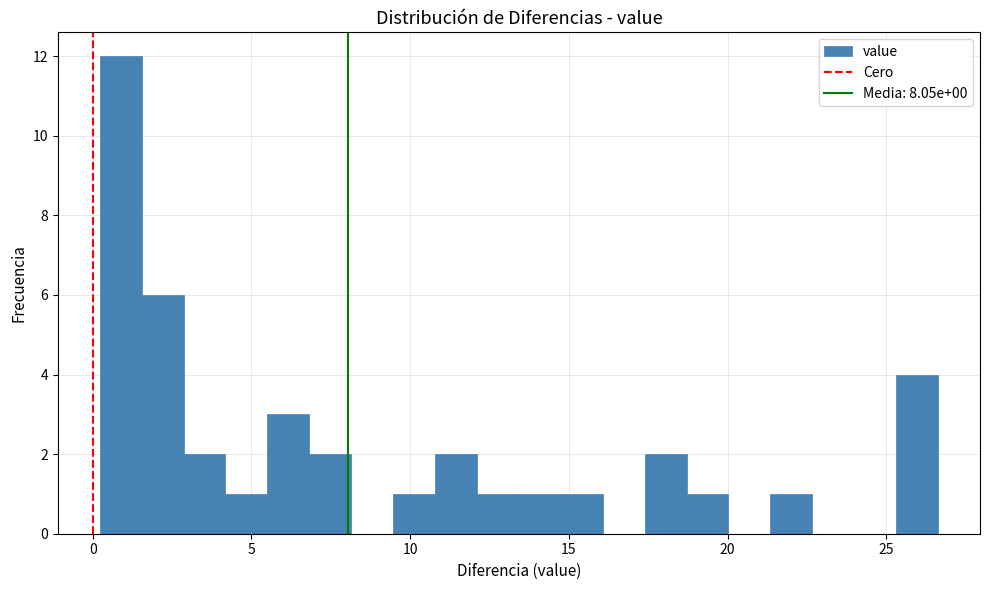

Read against the x-axis, roughly where is the centre of the tallest bar?

1.0